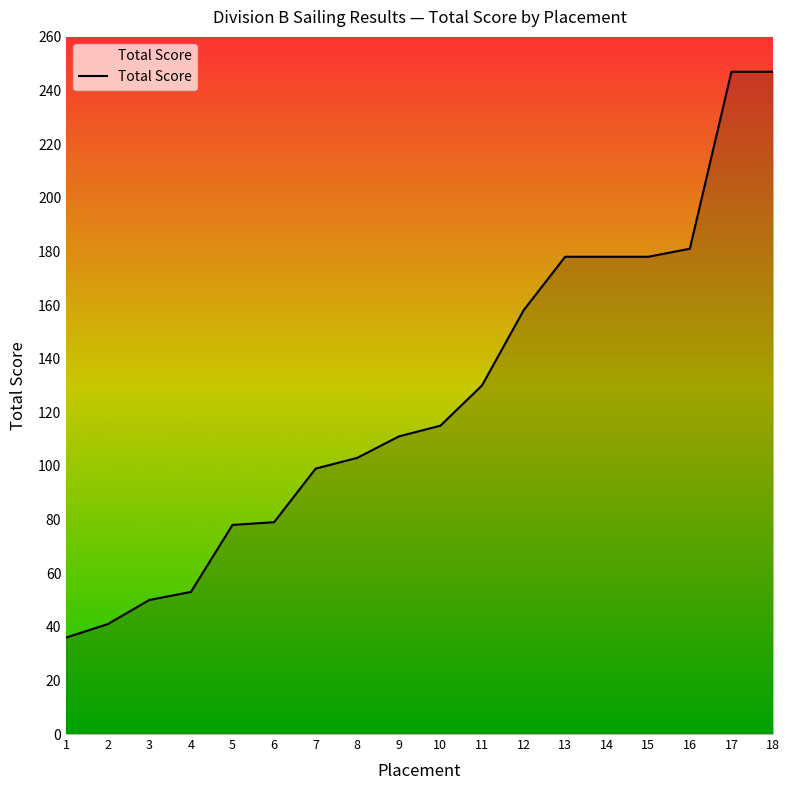

True or false: there are more than 2 points higher than both neighbors.

False